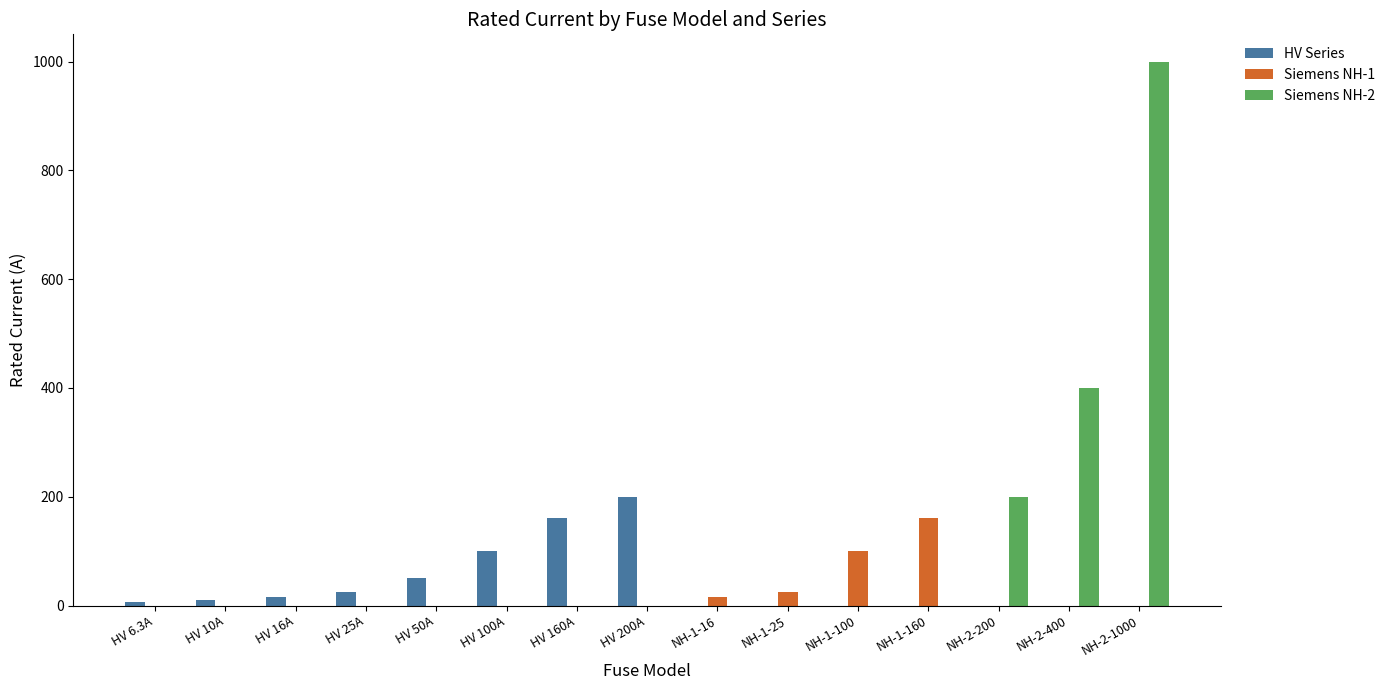

At which category is the sum across all series the highest?

NH-2-1000